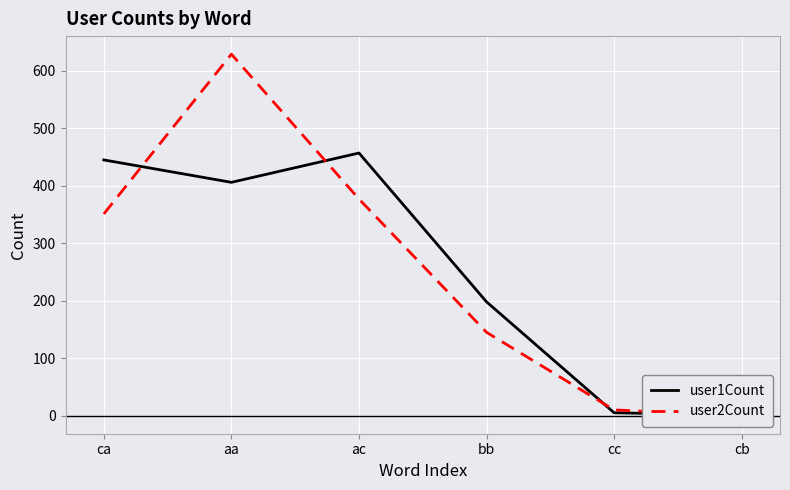

True or false: user1Count and user2Count cross at least once.

True